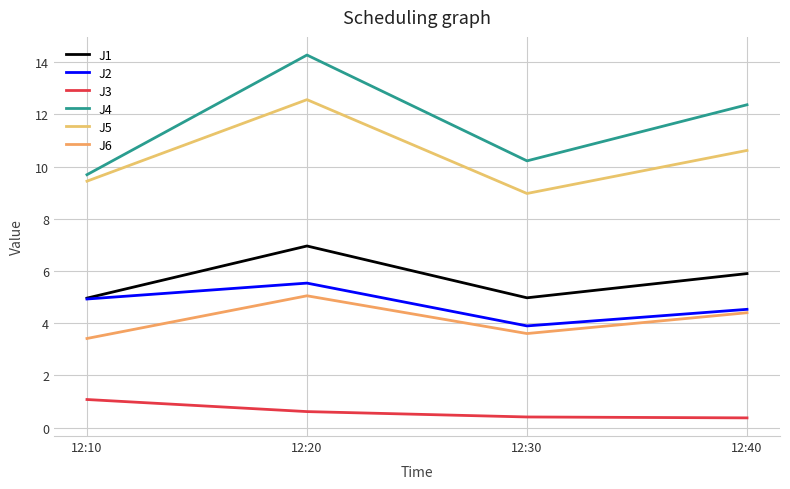

What are all the series names shown in the legend?

J1, J2, J3, J4, J5, J6